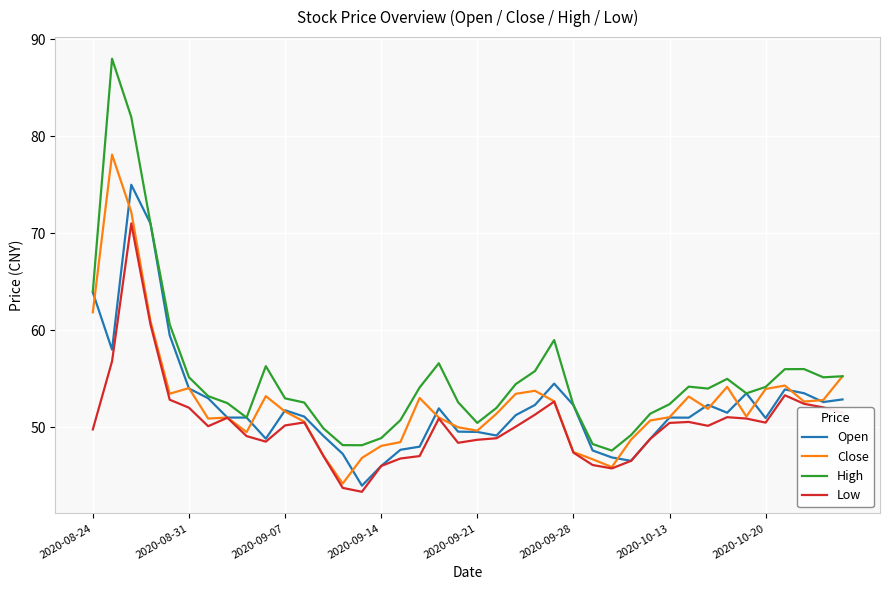

What is the minimum value shown in the chart?

43.4